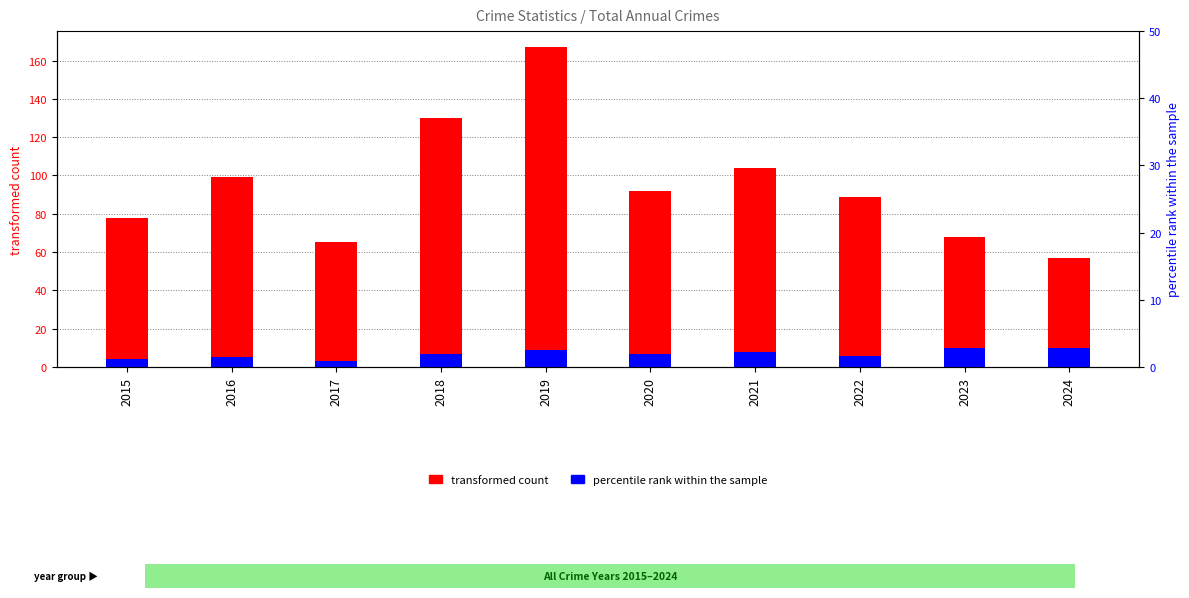

The transformed count series shows 95 at 2017. True or false?

False